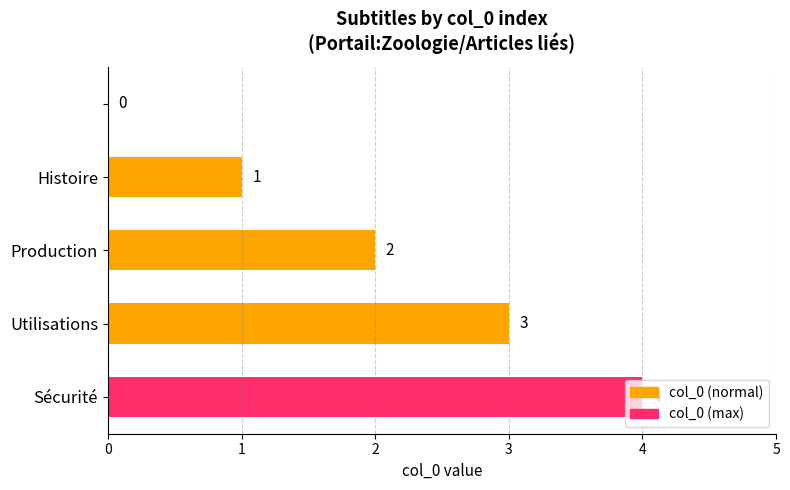

What is the greatest value displayed?

4